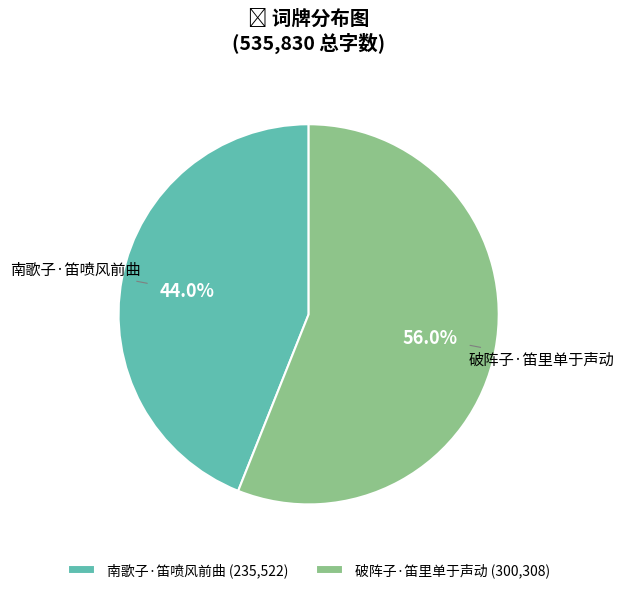

How many segments does this pie chart have?

2